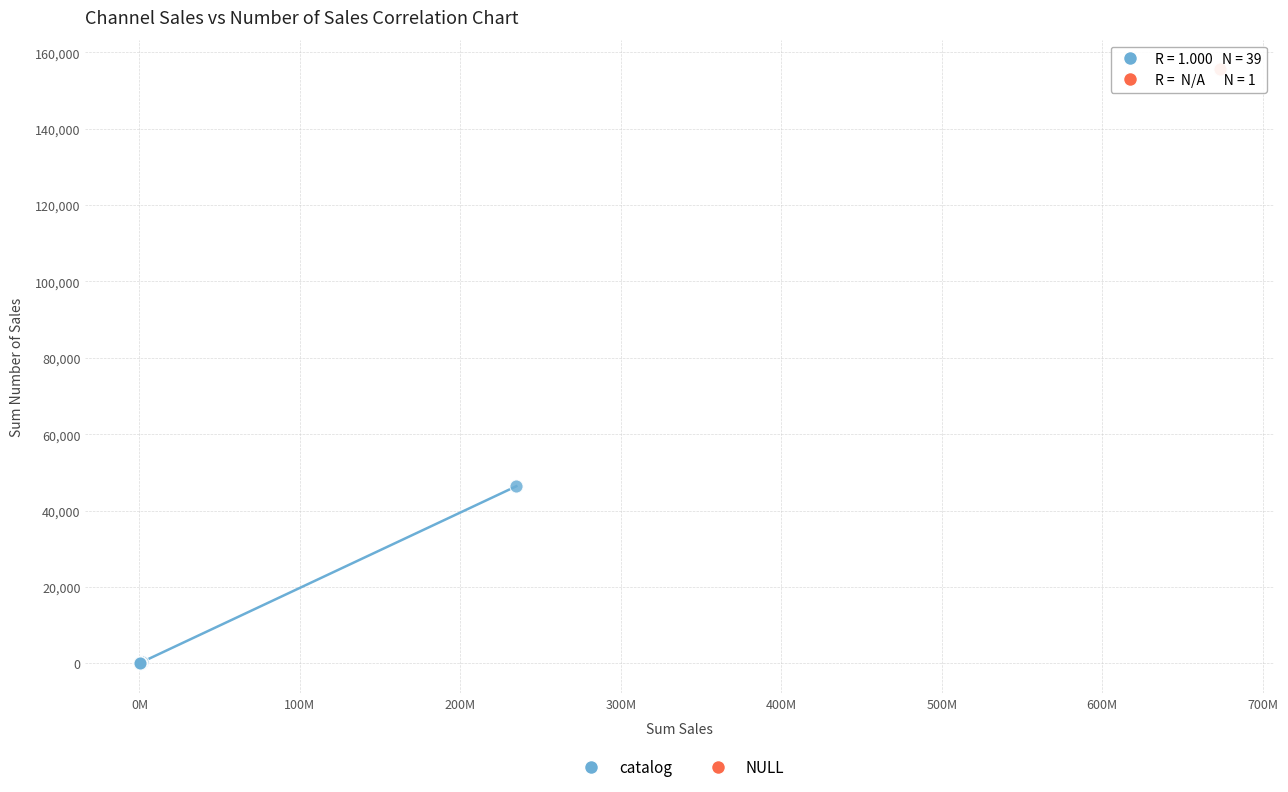

What are all the series names shown in the legend?

catalog, NULL